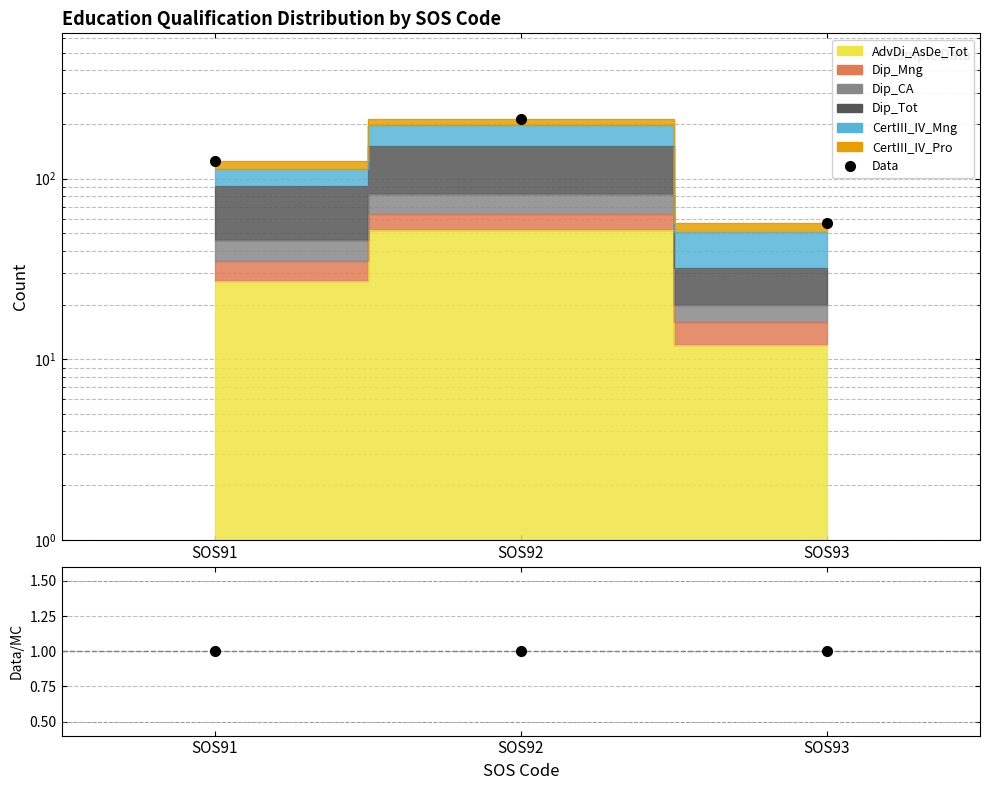

Is the value of Data/MC at SOS93 greater than the value of Data at SOS93?

No